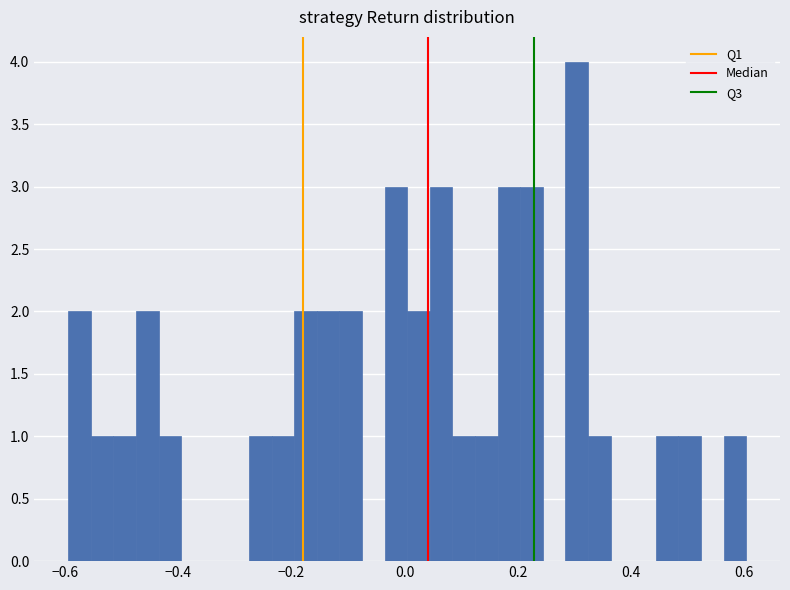

Around what value on the x-axis is the tallest bar? Give the approximate position of its centre, as read against the axis.

0.30